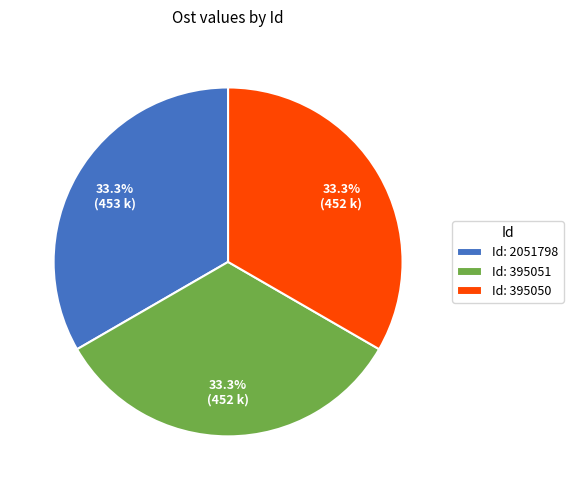

Does Id: 2051798 account for over 50% of the chart?

No